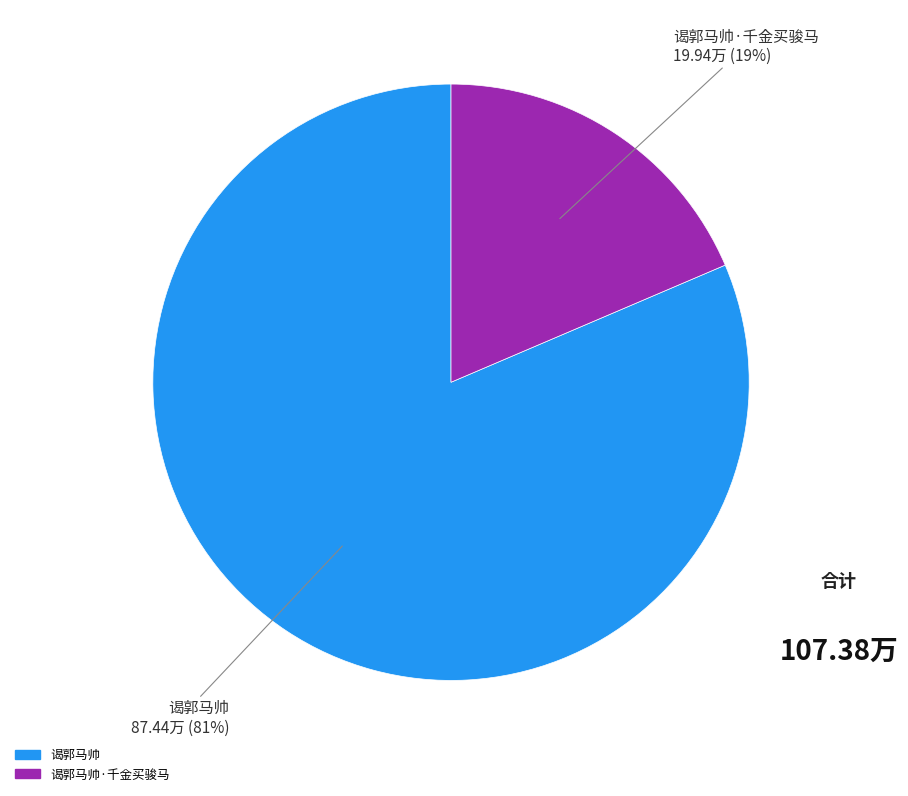

To the nearest percent, what is the average slice percentage?

50%